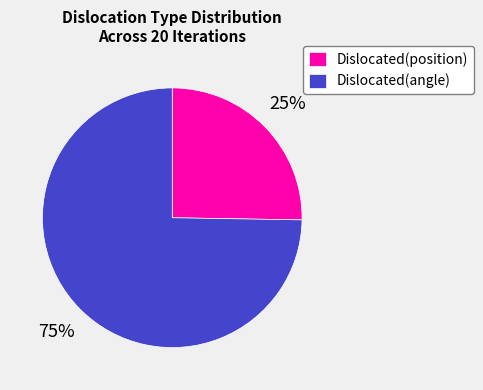

Which category has the smallest portion of the pie?

Dislocated(position)